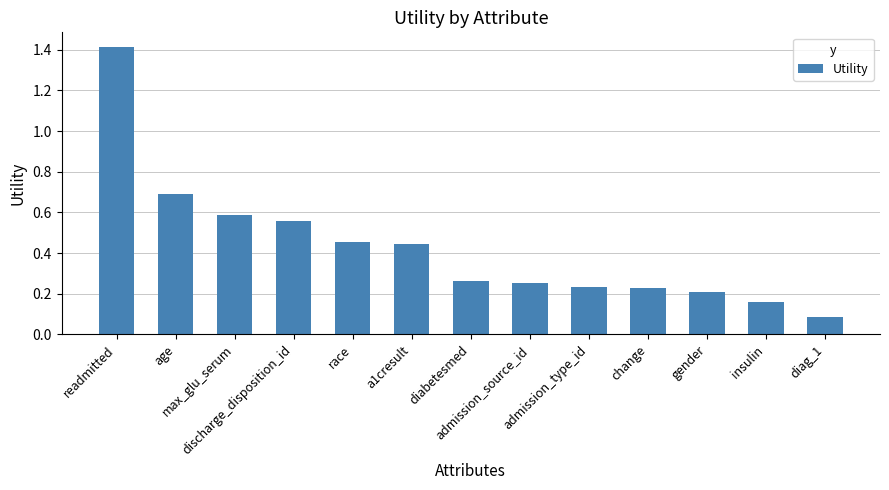

What is the label of the 11th bar from the right?

max_glu_serum